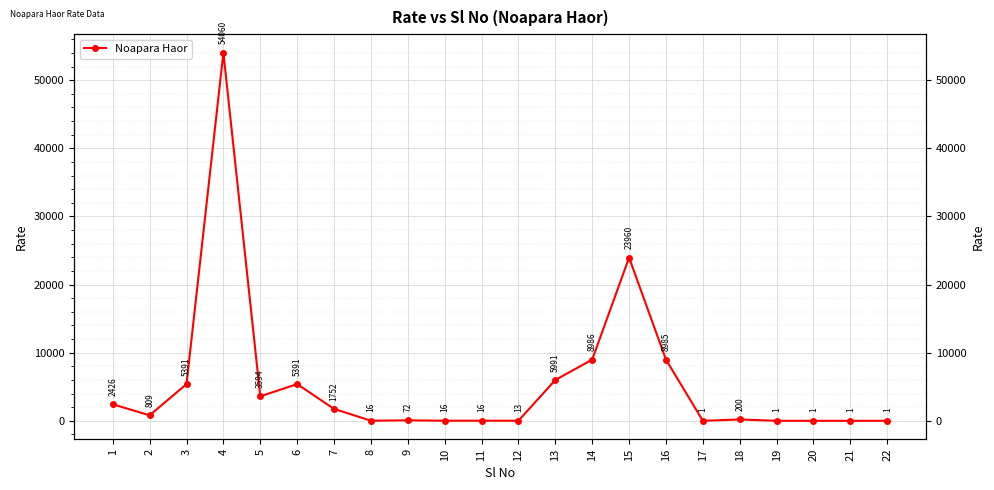

Where is the first local minimum?

2